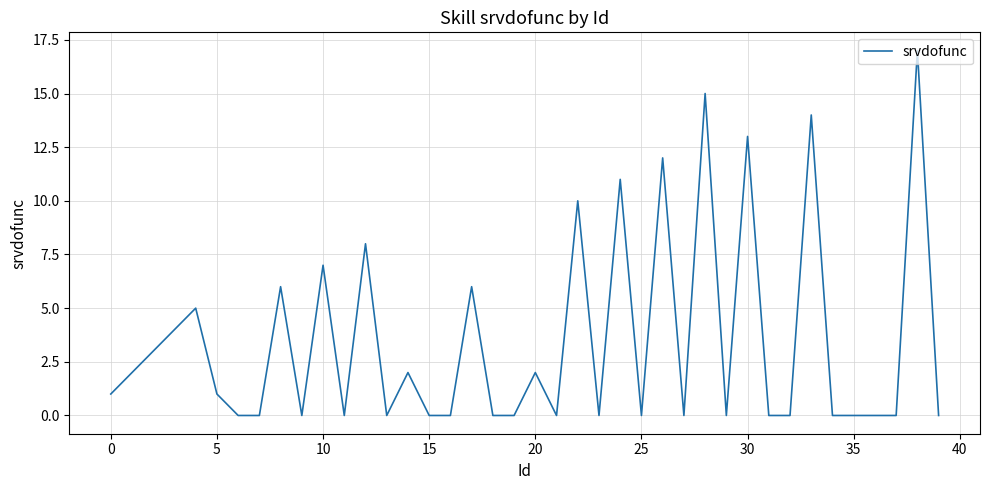

What is the greatest value displayed?

17